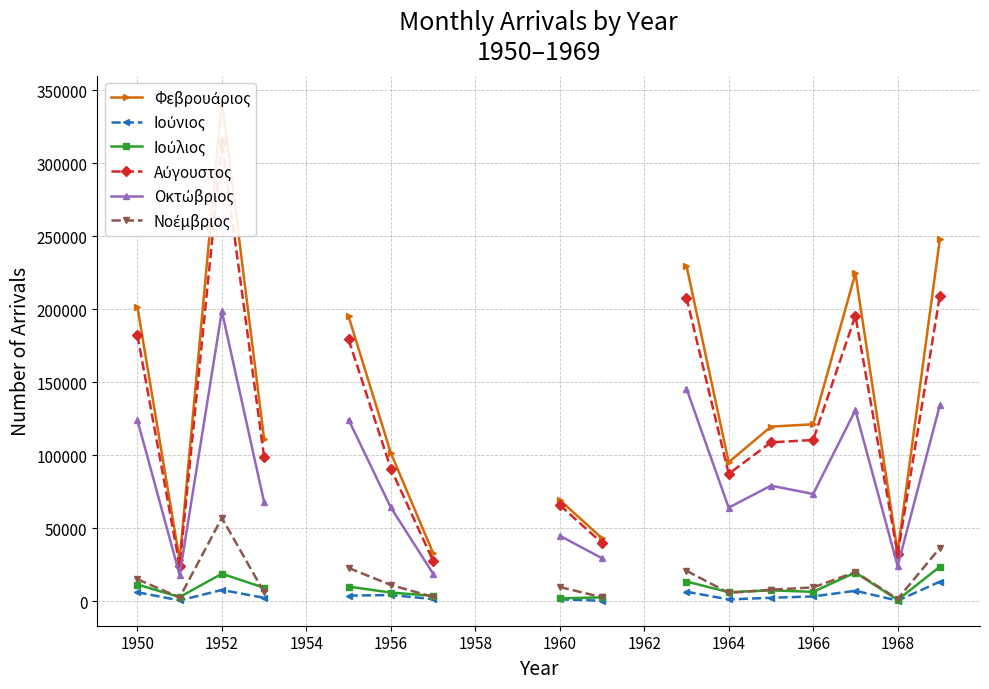

How many intersections are there between Ιούλιος and Νοέμβριος?

6